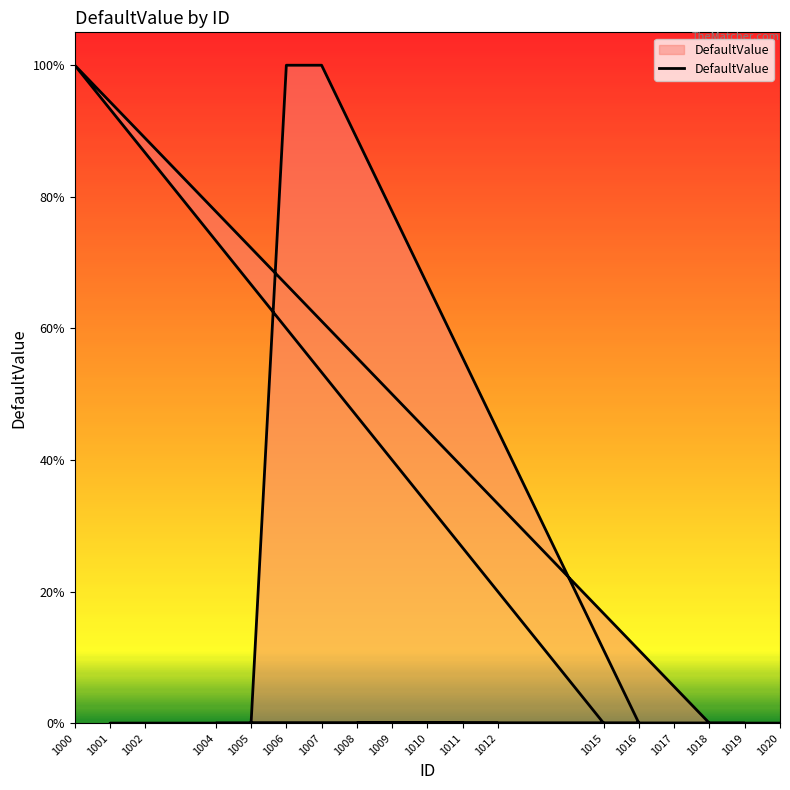

How many points are higher than both their immediate neighbors (excluding endpoints)?

1